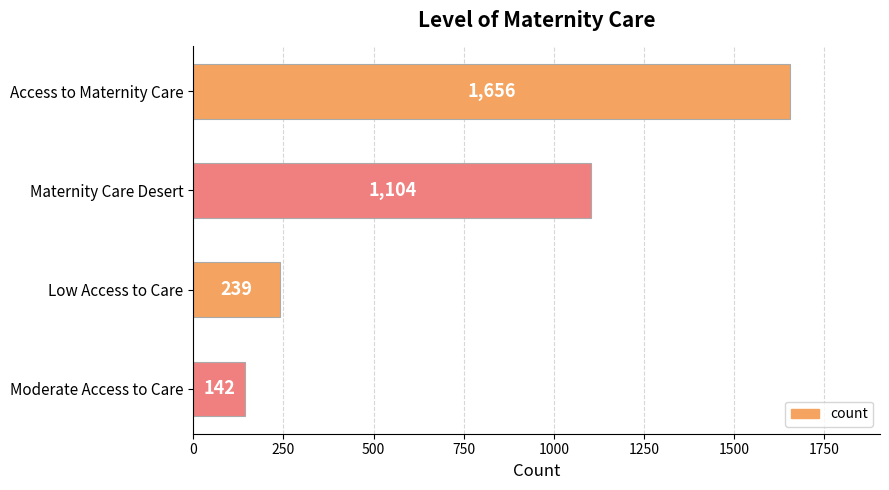

How many data points does each series have?

4